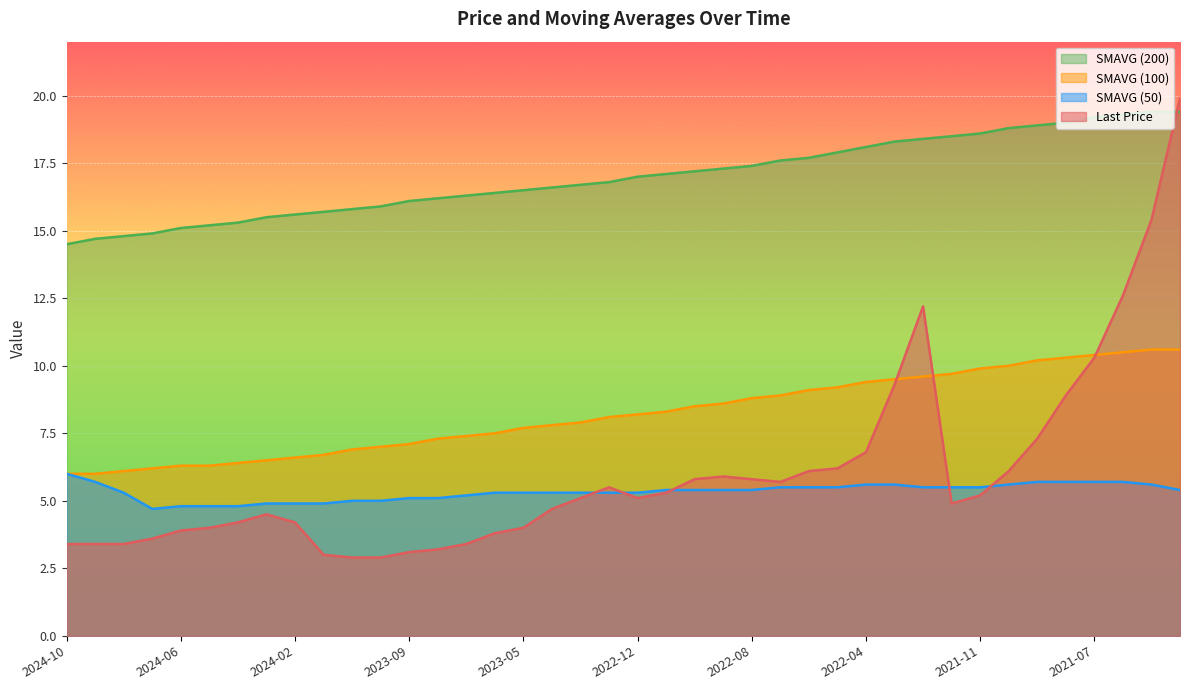

Which category has the highest value across all series?

2021-04